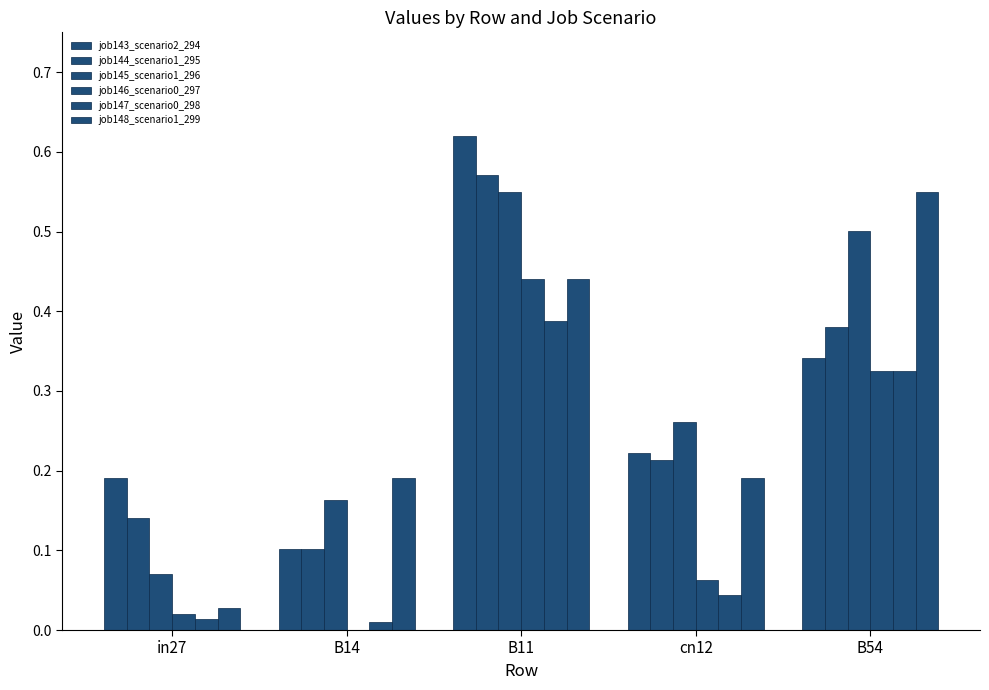

Is it true that job145_scenario1_296 equals 0.8 at B11?

False